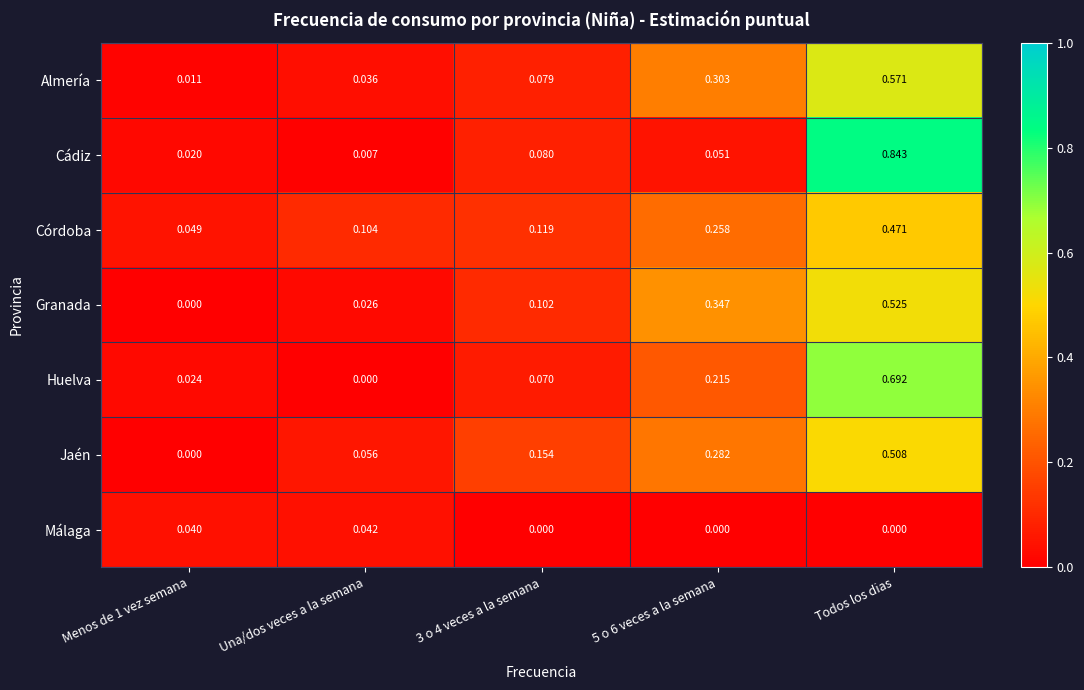

At 5 o 6 veces a la semana, list the series in order from smallest to largest.

Málaga, Cádiz, Huelva, Córdoba, Jaén, Almería, Granada